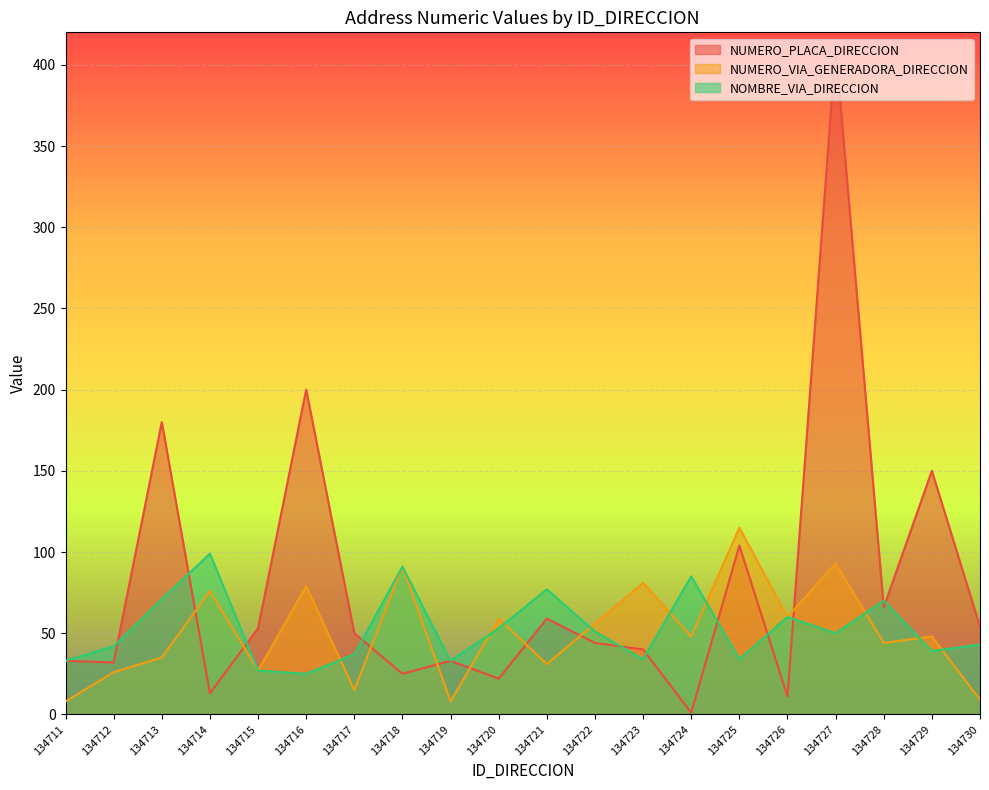

At which label does NUMERO_PLACA_DIRECCION first exceed 50?

134713